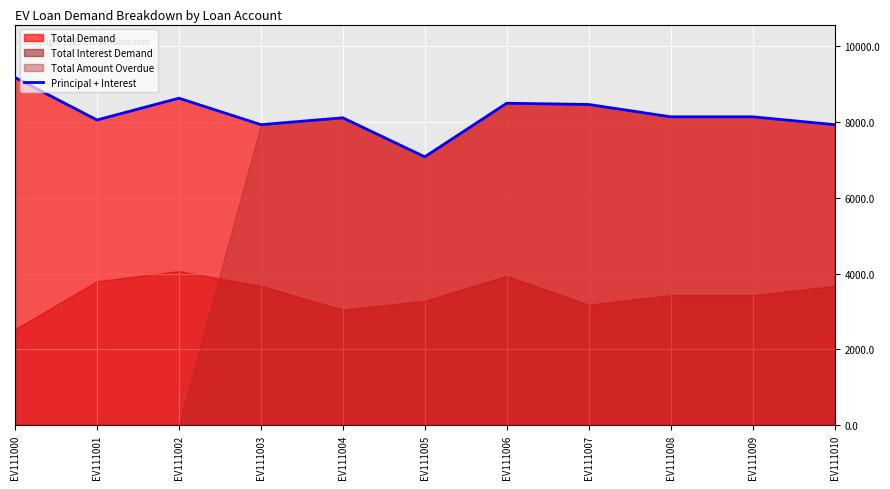

How many categories are shown in the chart?

11